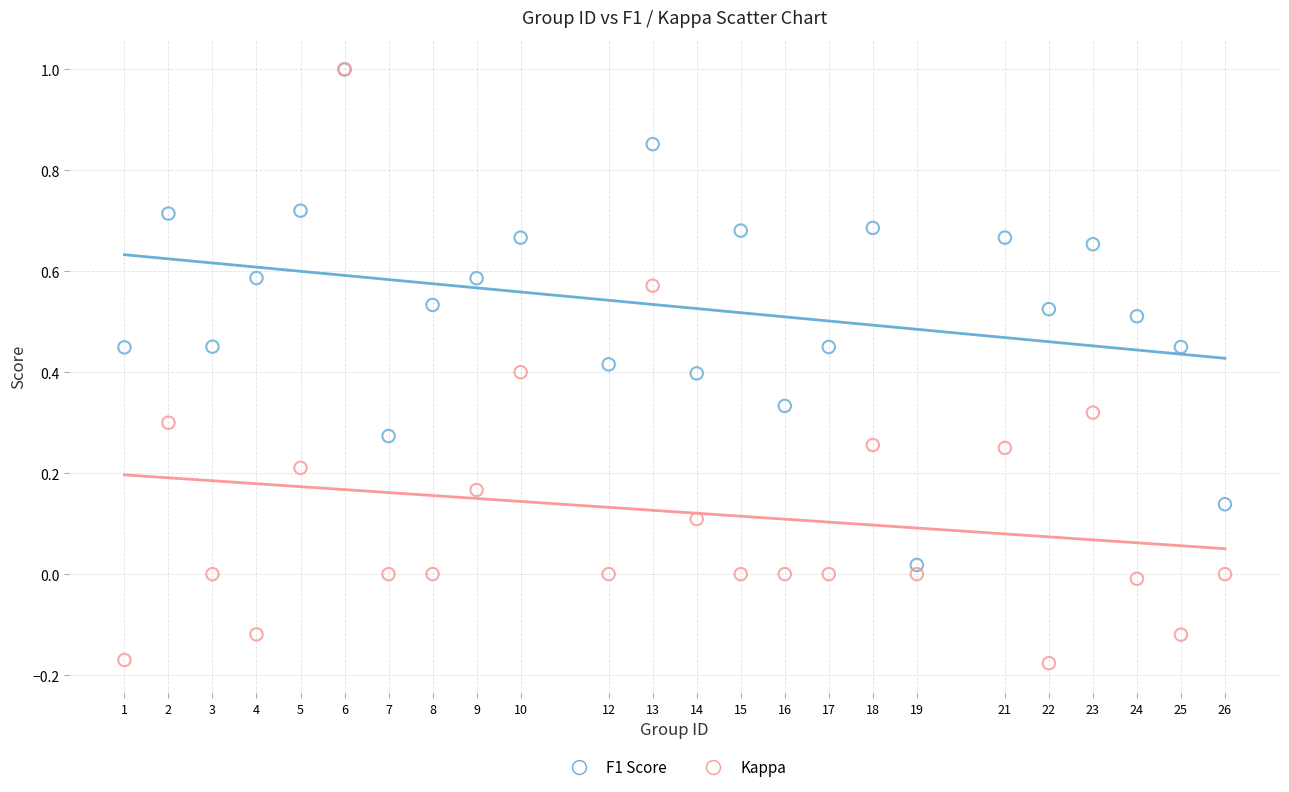

What are all the series names shown in the legend?

F1 Score, Kappa